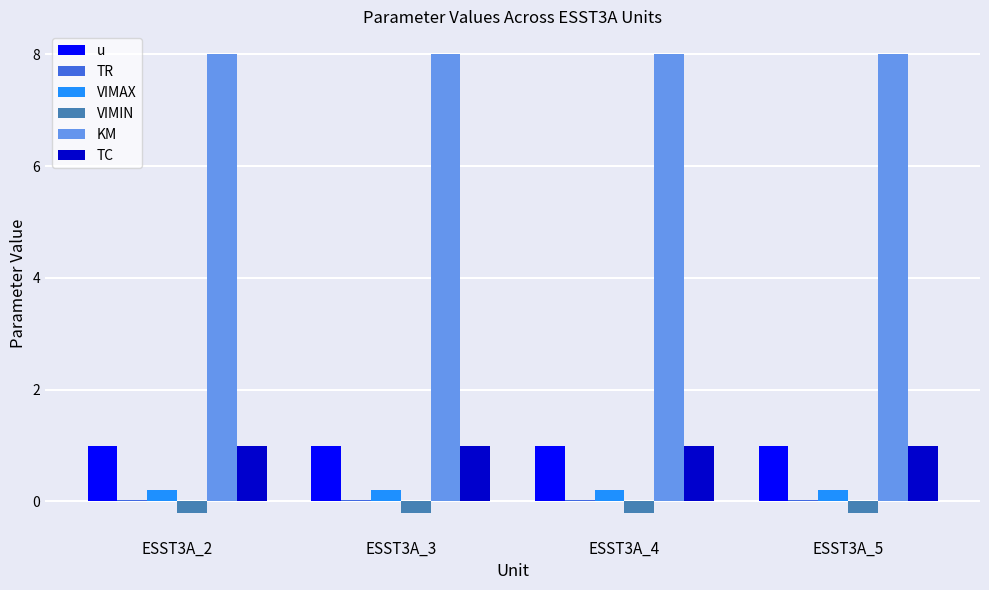

True or false: VIMIN has a value of -0.2 at ESST3A_5.

True